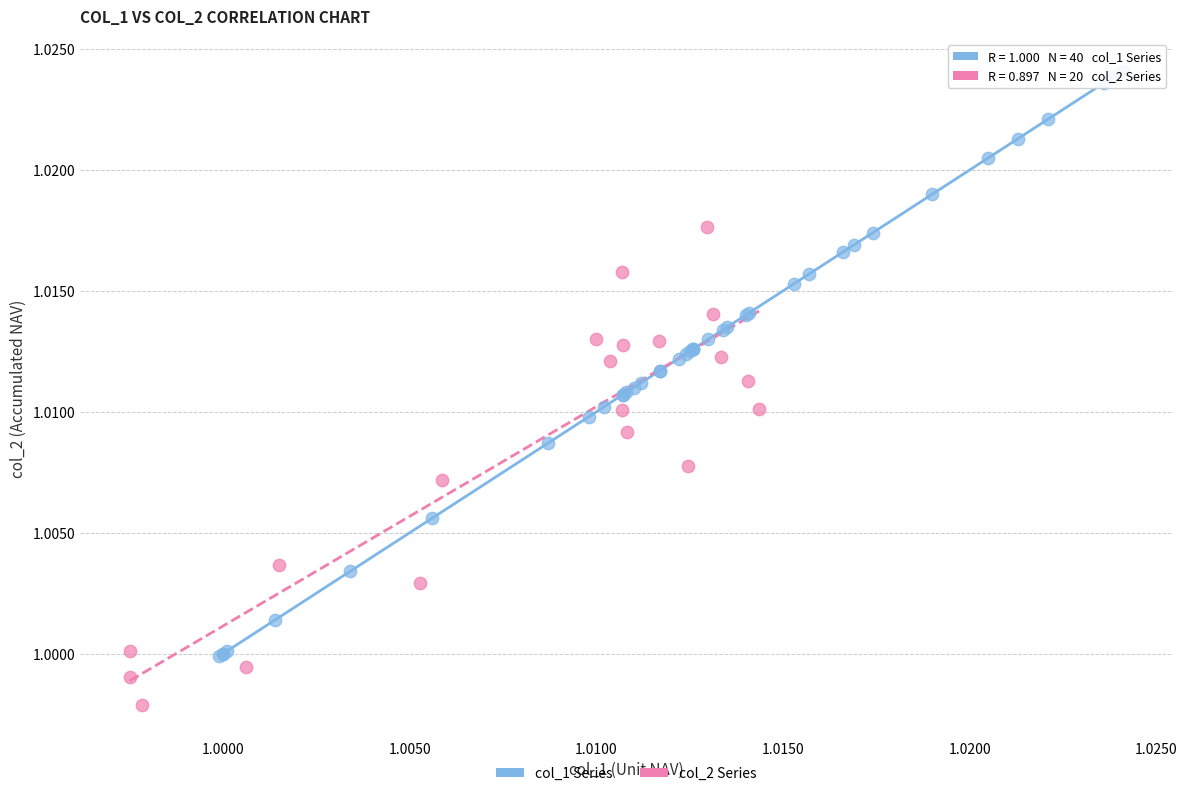

Which series has the largest Y range (max minus min)?

col_1 Series